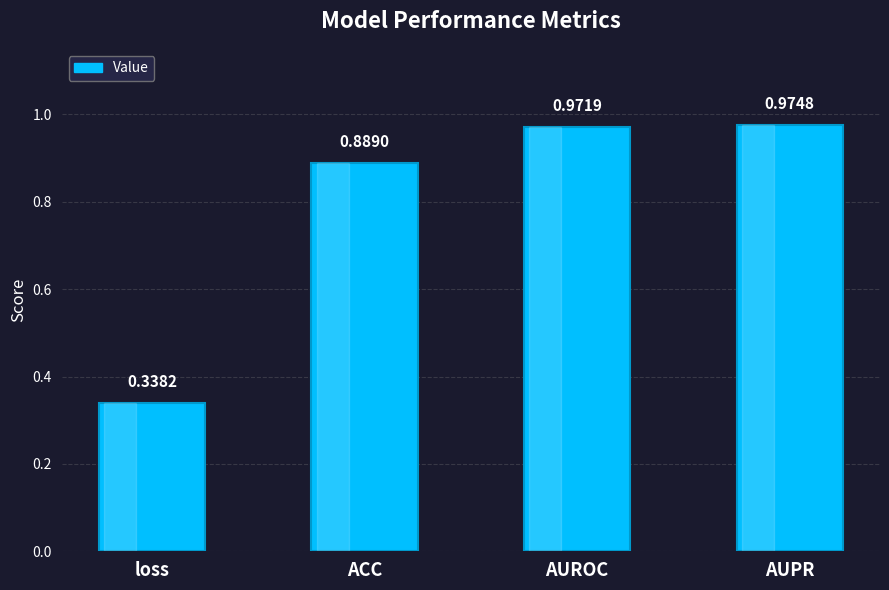

Count the number of categories in the chart.

4